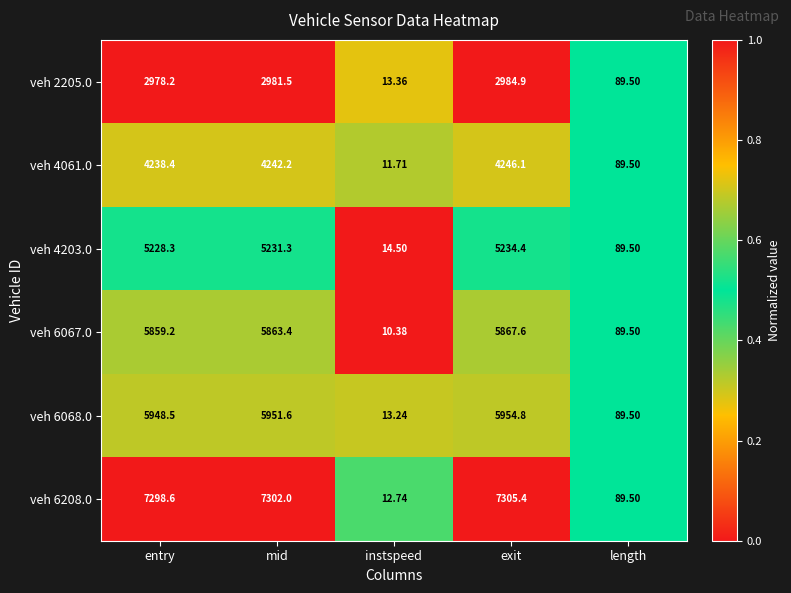

At which label is veh 4203.0 closest to 2624?

length